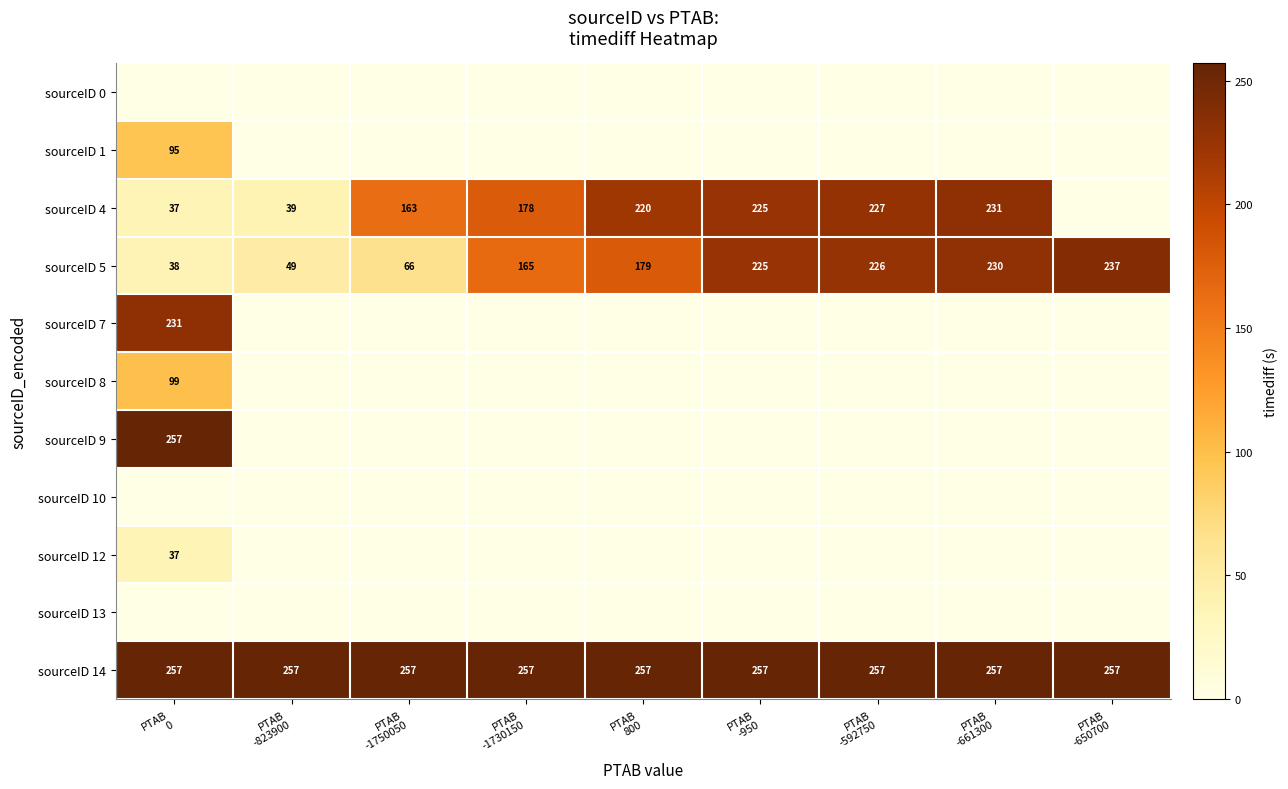

What is the sum of all sourceID 5 values?

1415